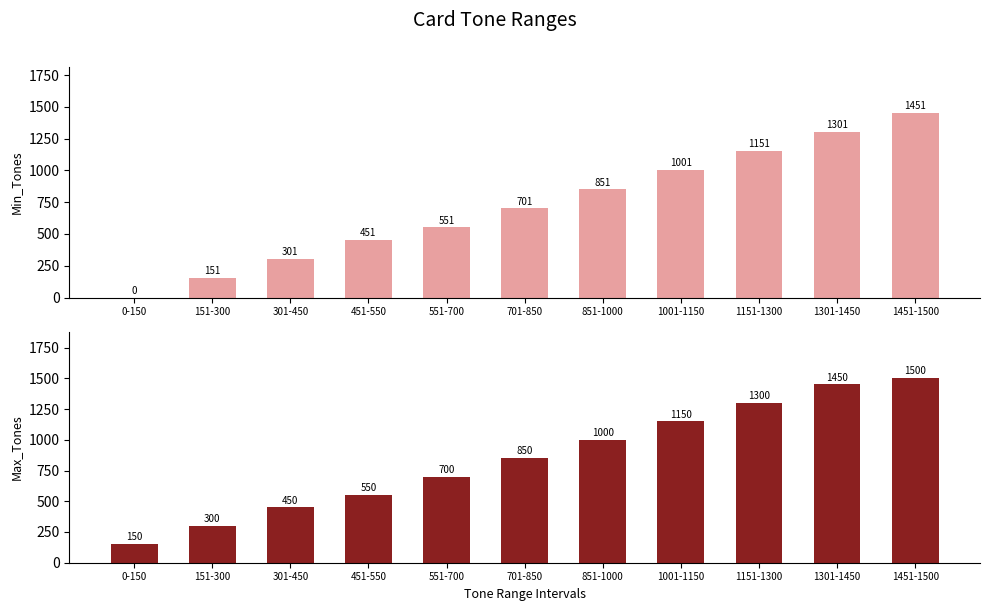

What is the lowest value of the Max_Tones series?

150